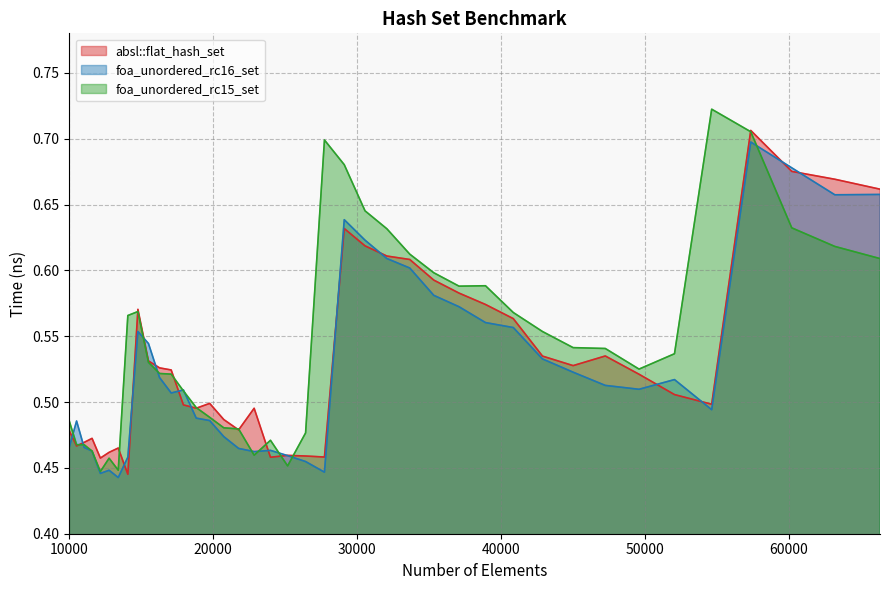

The value of absl::flat_hash_set at 29110 is 0.4. True or false?

False